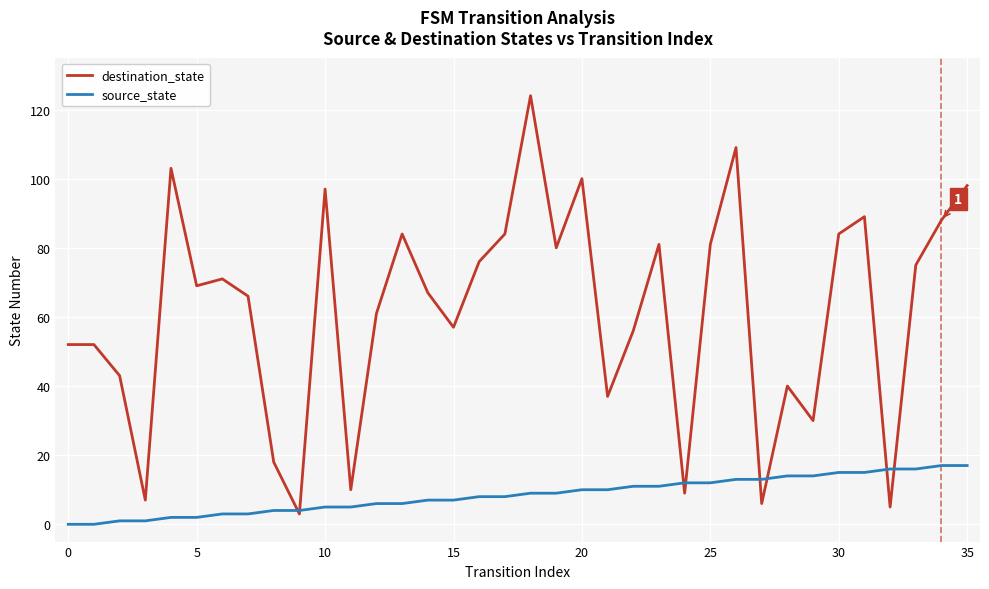

List the series in order of their overall mean, lowest first.

source_state, destination_state